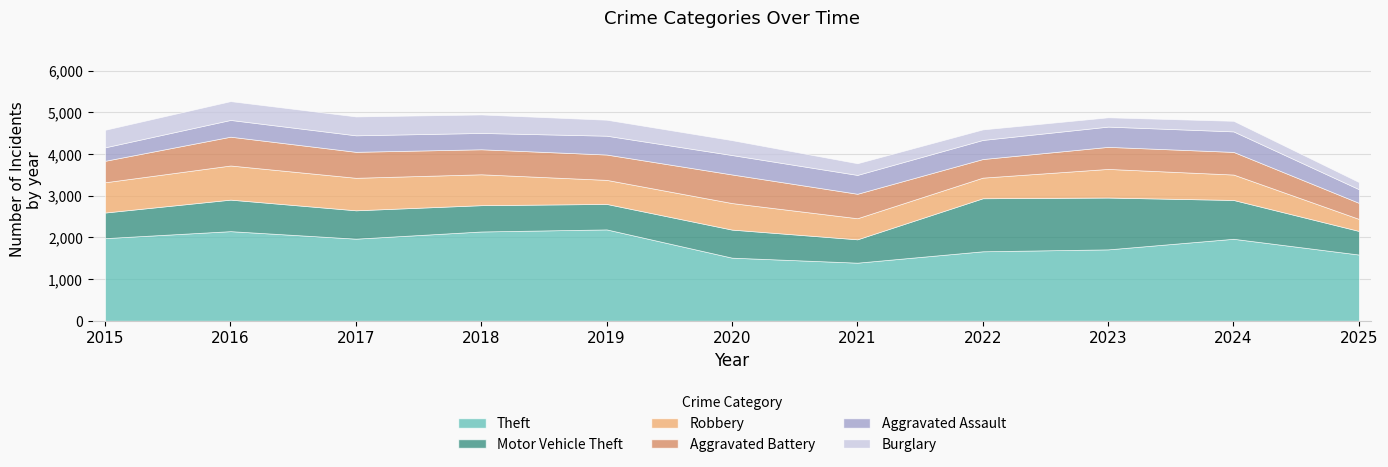

What is the total value across all series at 2018?

4947